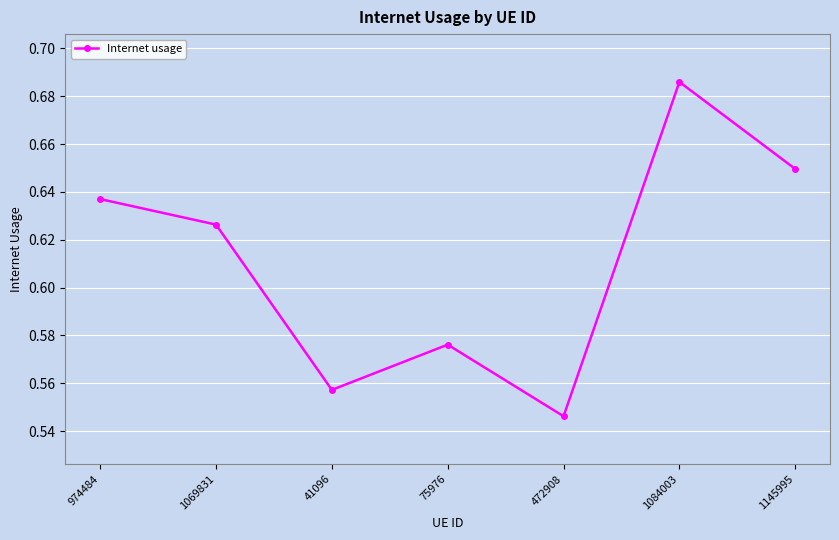

What position from the left is 974484?

1